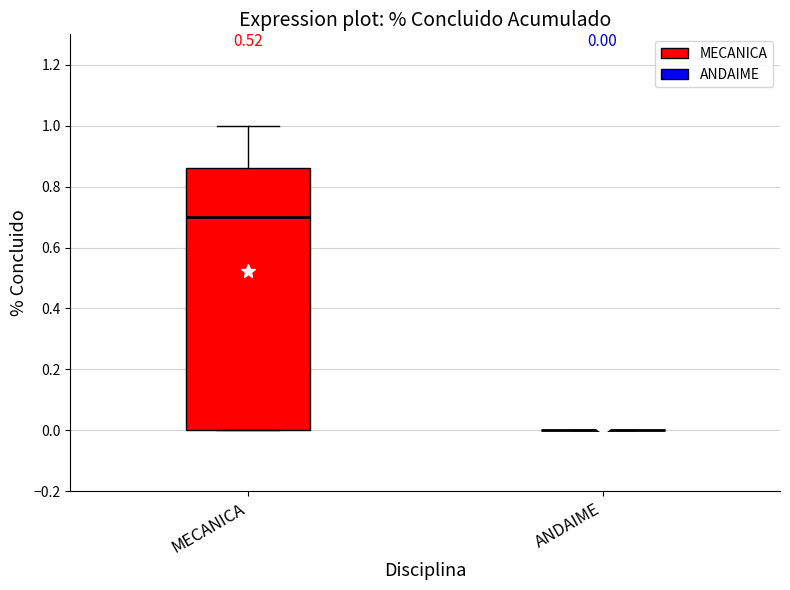

Which box is the tallest, from its lower edge to its upper edge?

MECANICA